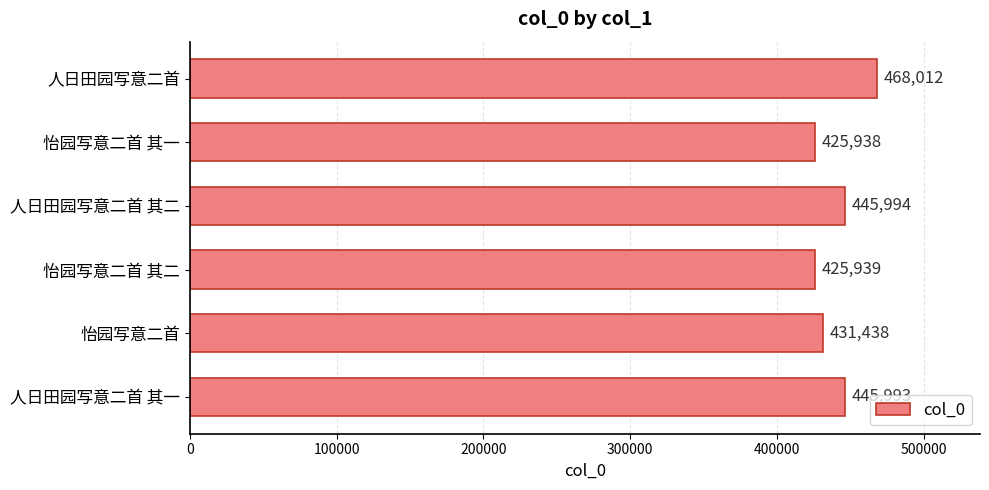

What is the change in value from 怡园写意二首 其一 to 人日田园写意二首 其一?

+20055